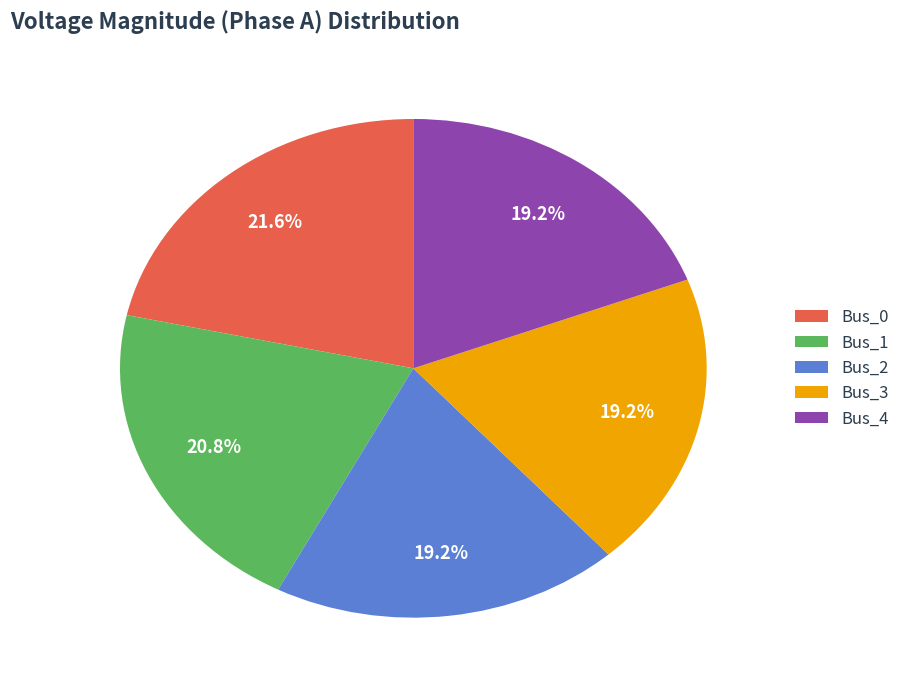

Does Bus_4 represent more than half of the total?

No